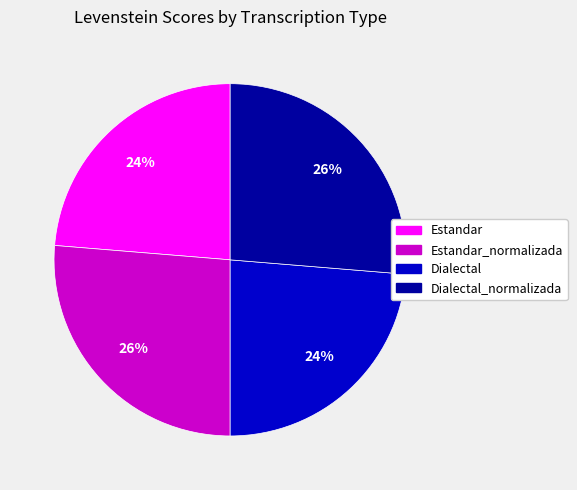

Is there any slice that represents more than half of the pie?

No